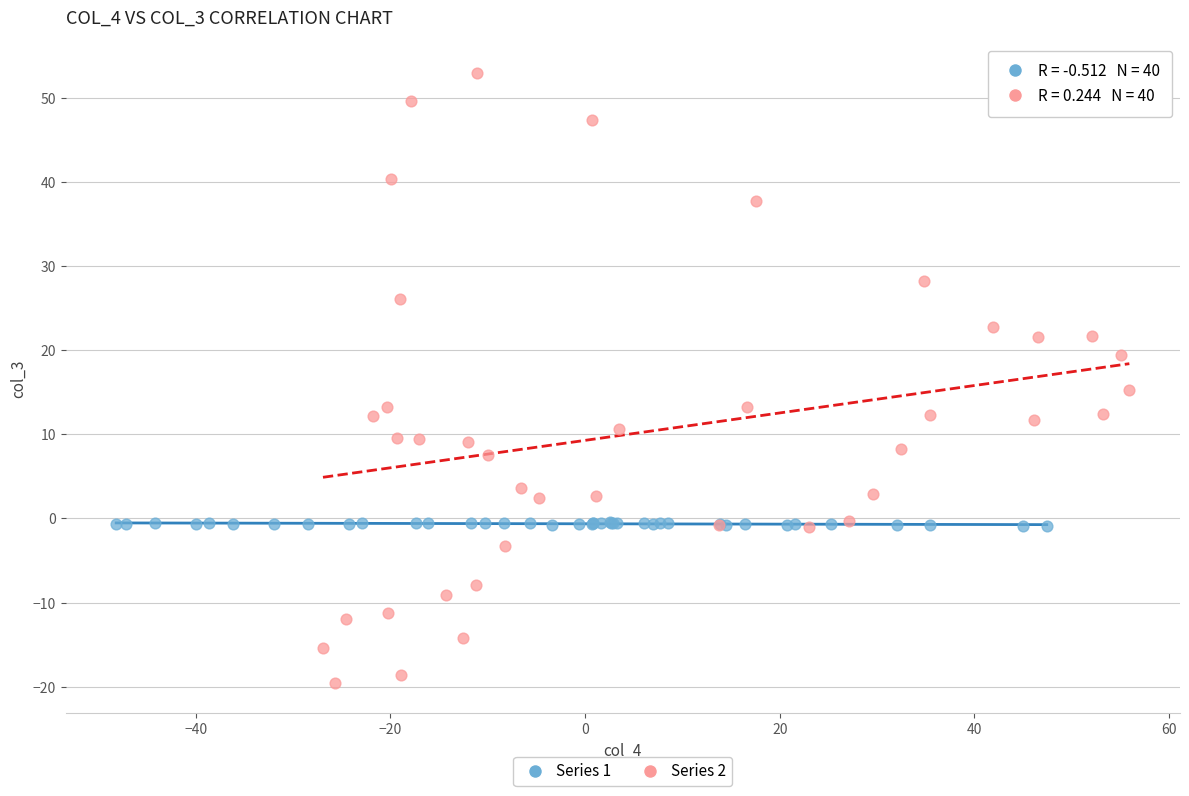

Which series contains the highest Y value?

Series 2